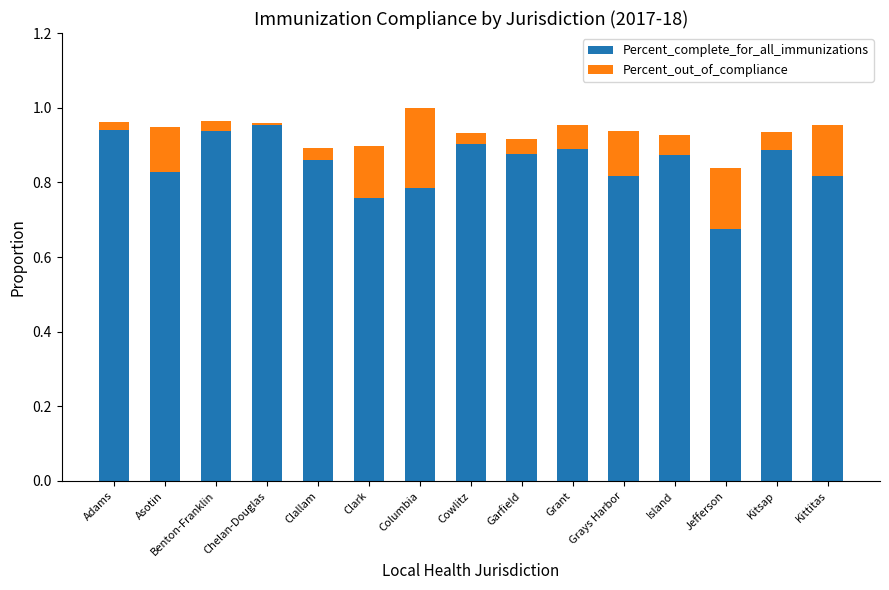

At which label does Percent_complete_for_all_immunizations reach its minimum?

Jefferson